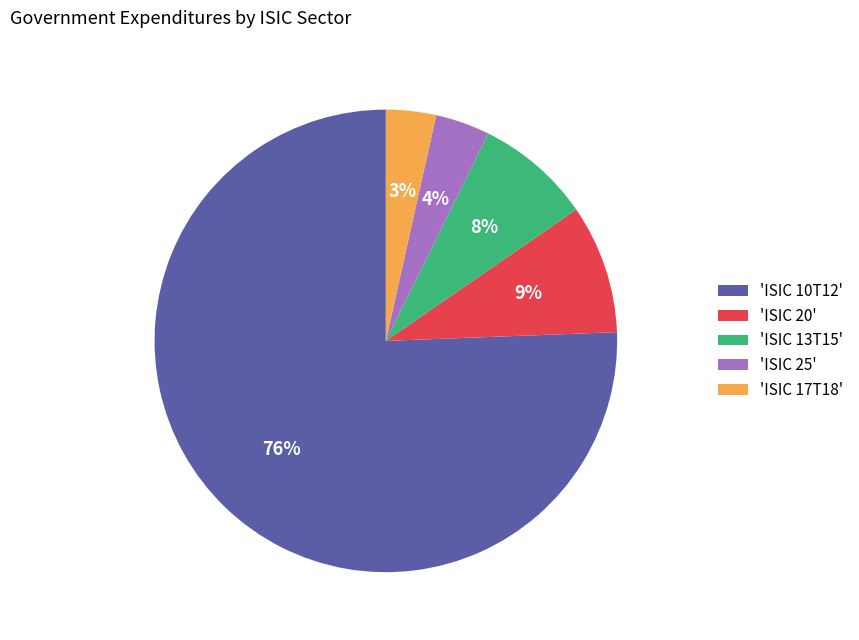

Is it true that 'ISIC 25' is 4% of the pie?

True